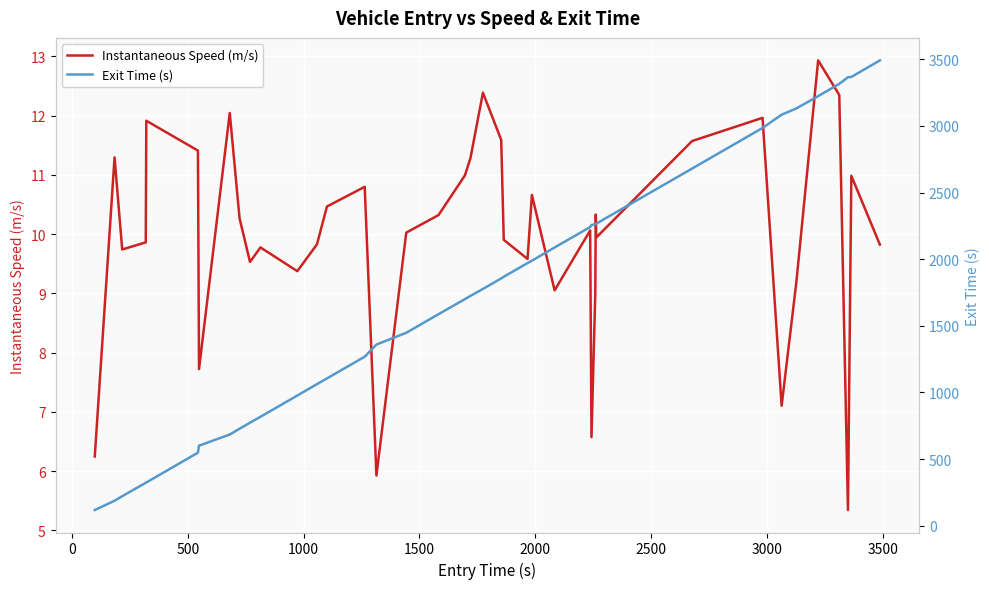

What is the maximum value for Instantaneous Speed (m/s)?

12.9